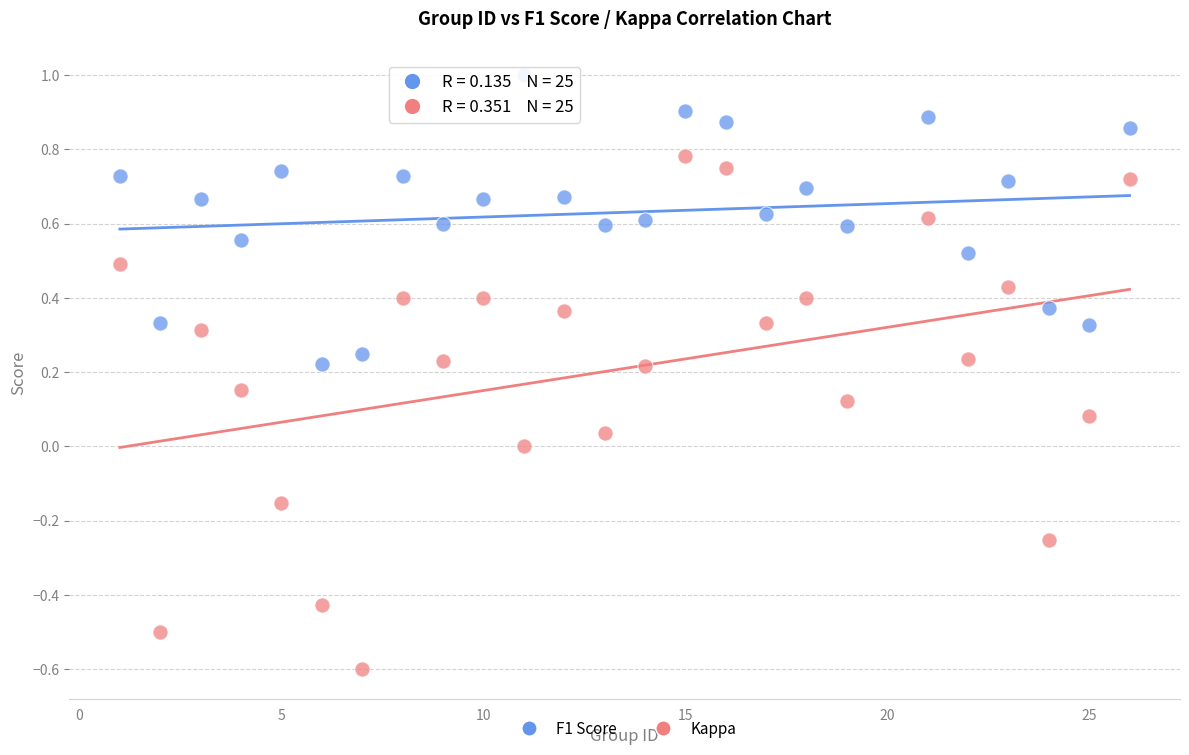

Which series has the widest spread of Y values?

Kappa